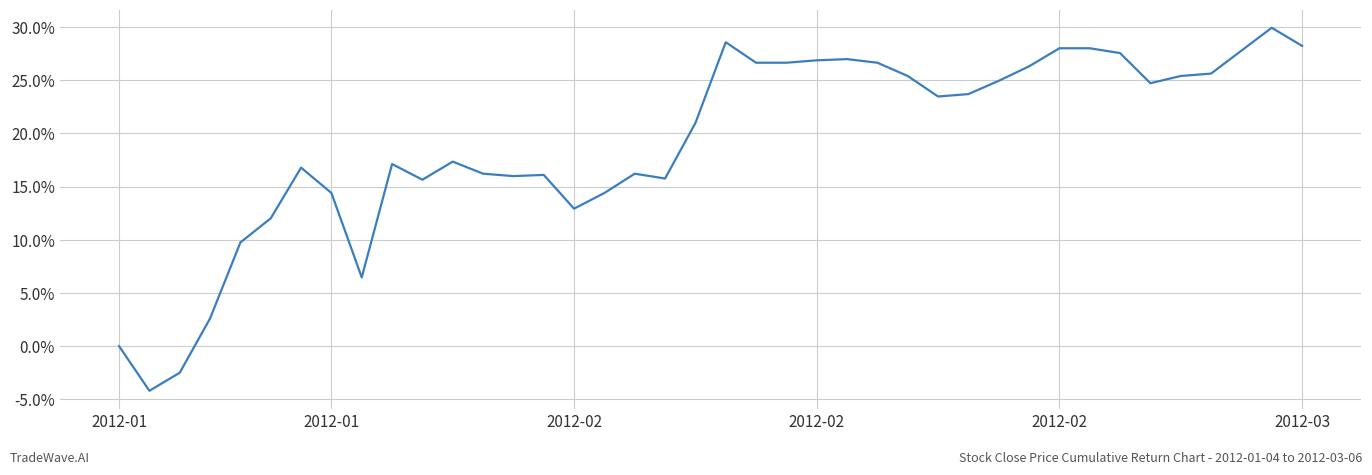

How many interior local valleys (lower than both neighbors) does the data have?

8